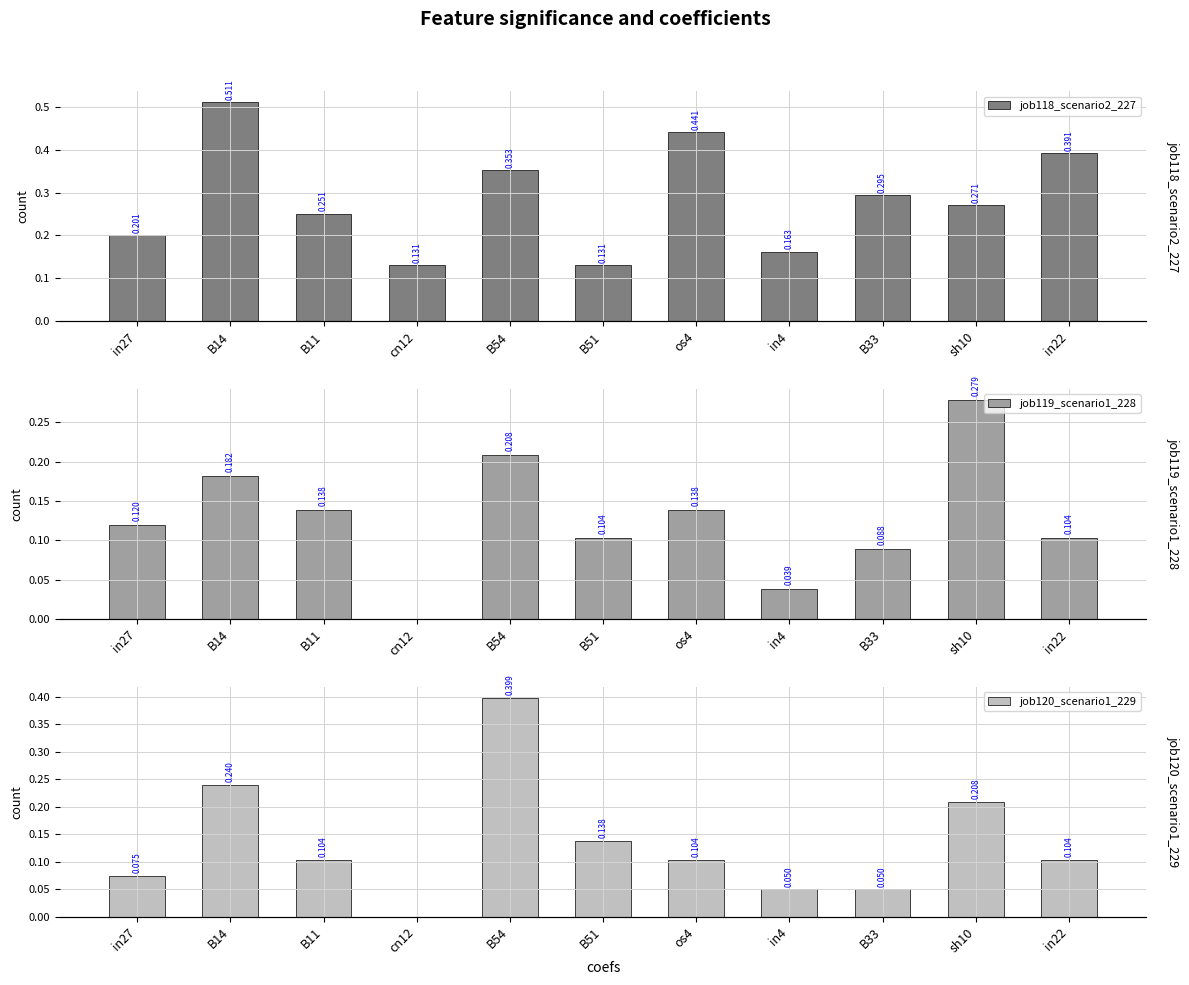

At which category does the chart reach its peak across all series?

B14